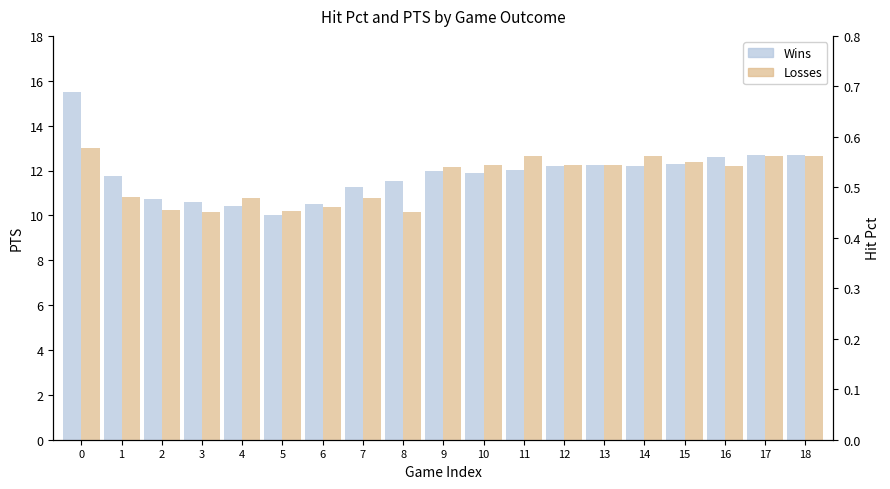

Which series has the largest total across all categories?

Wins